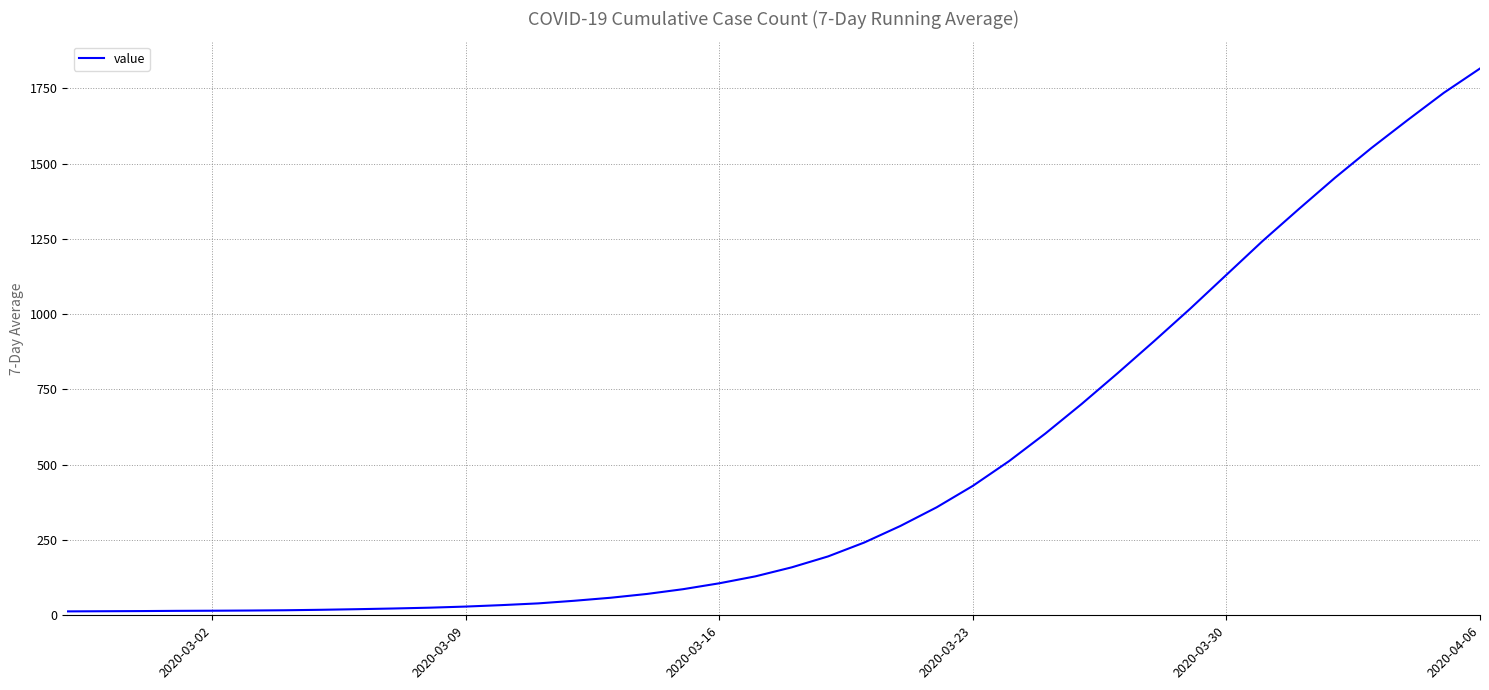

What is the maximum value shown in the chart?

1815.7